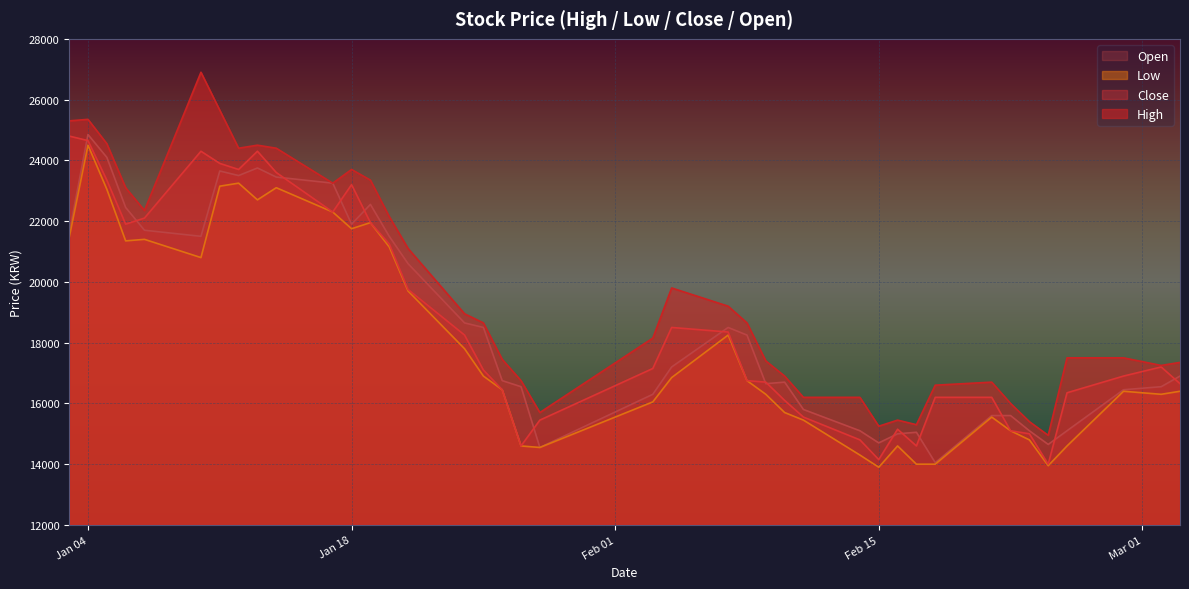

How many categories are shown in the chart?

40